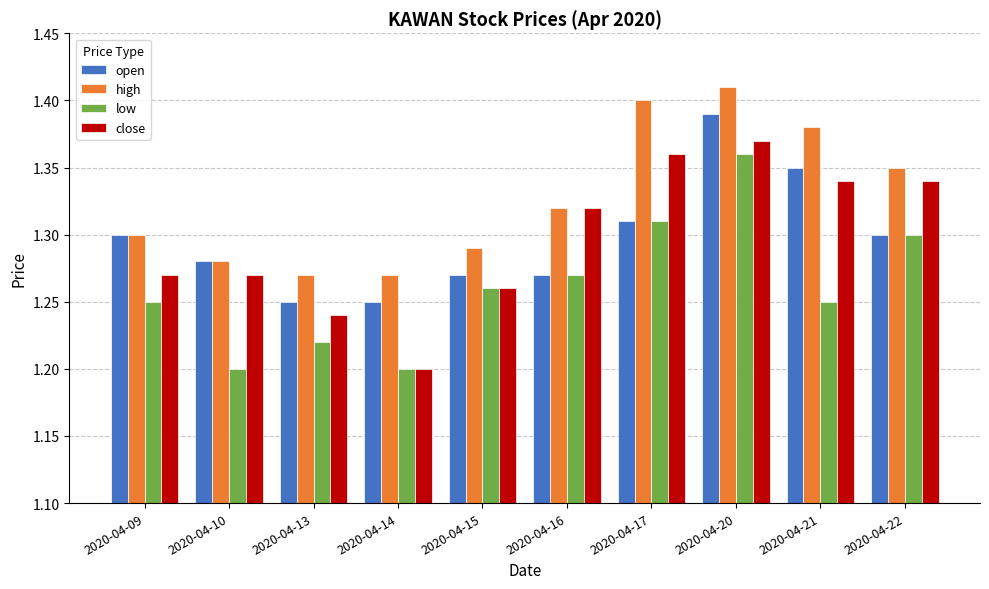

How many groups of bars are there?

10